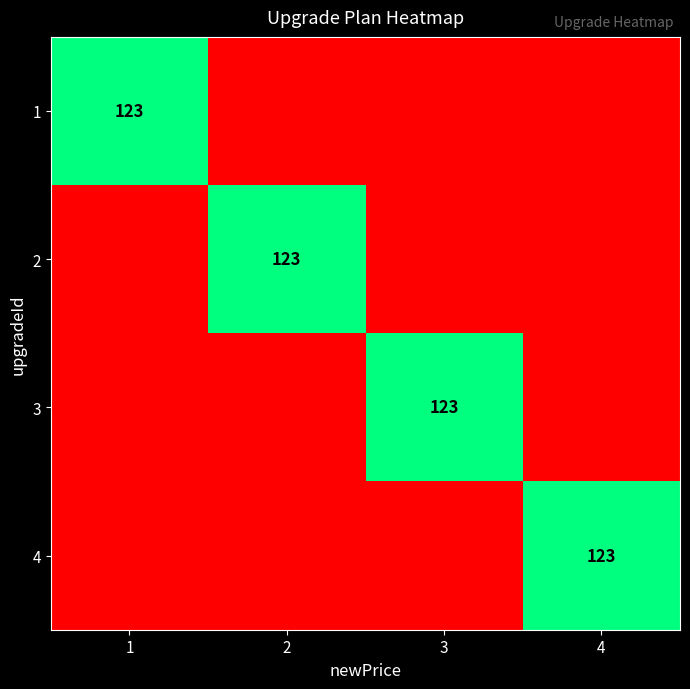

Is it true that 3 equals 123 at 3?

True